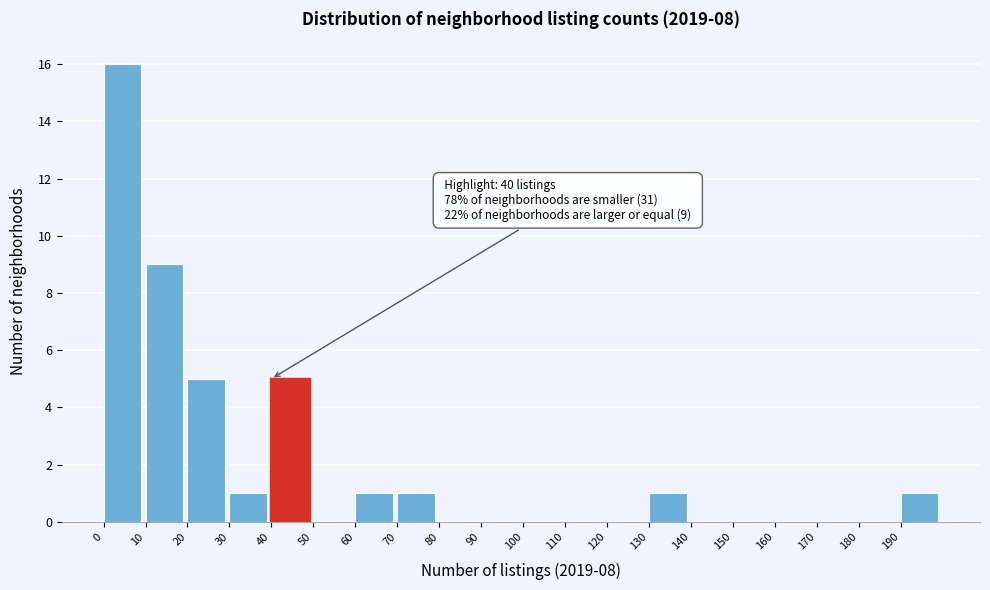

Over which range of the x-axis is the bar tallest?

0 to 10